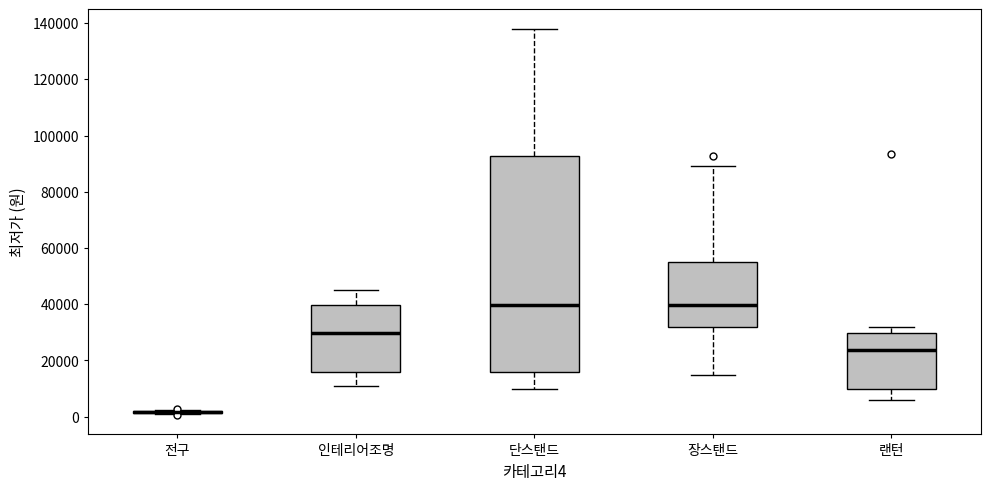

Reading left to right, transcribe this box plot: for each box, give where its median line is, the range the box spans, and where its two whiskers end, as read against the y-axis. The values are not printed on the chart, so give them approximately, as read against the axis.

전구: box collapsed to a line at 2000, whiskers 0 to 2000
인테리어조명: median 30000, box 16000 to 40000, whiskers 10000 to 46000
단스탠드: median 40000, box 16000 to 92000, whiskers 10000 to 138000
장스탠드: median 40000, box 32000 to 56000, whiskers 14000 to 90000
랜턴: median 24000, box 10000 to 30000, whiskers 6000 to 32000